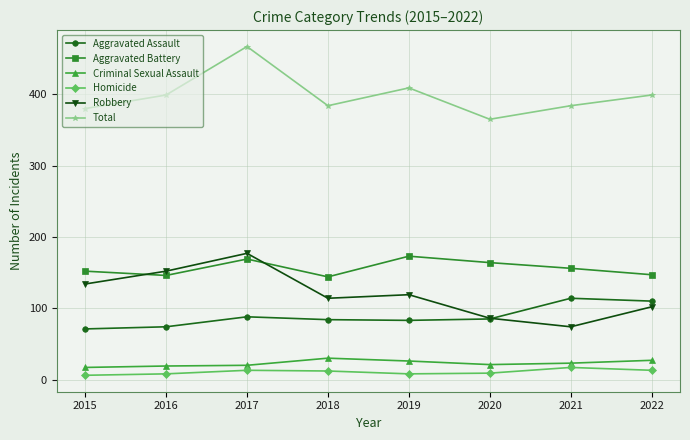

Is the value of Total at 2018 greater than the value of Aggravated Battery at 2021?

Yes